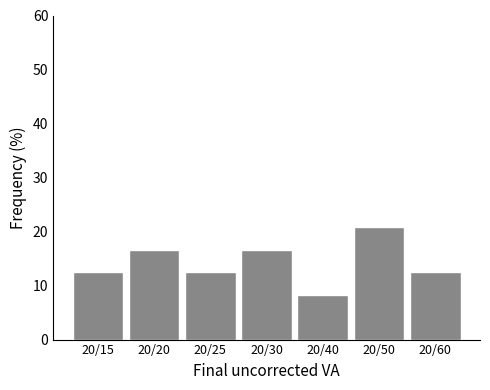

Reading left to right, what are all the values shown in this chart?

12.5	16.7	12.5	16.7	8.3	20.8	12.5